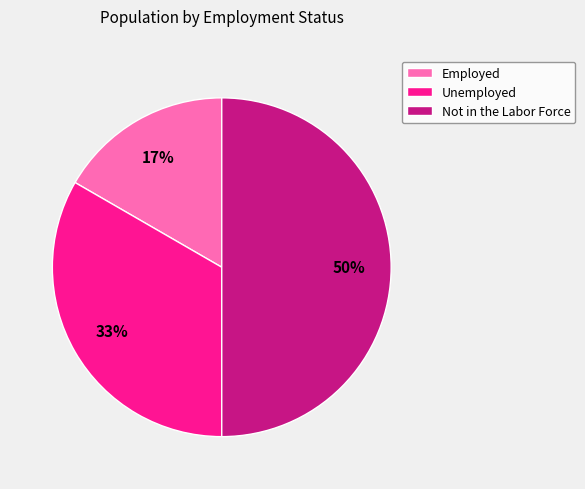

How many slices are in this pie chart?

3